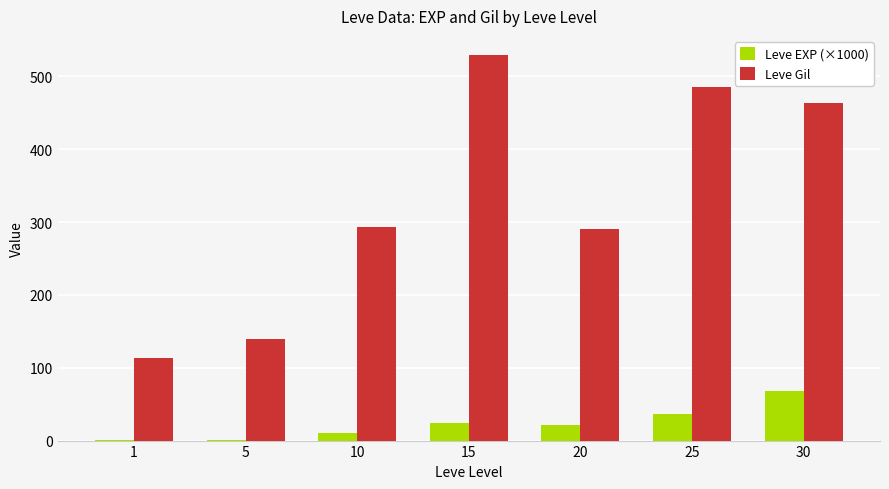

At which category is the sum across all series the highest?

15